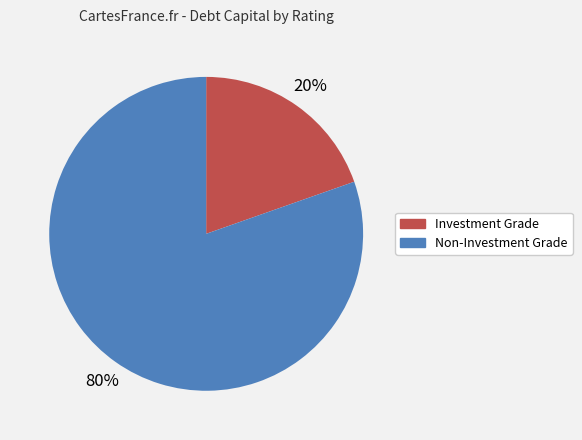

Which category has the biggest portion of the pie?

Non-Investment Grade